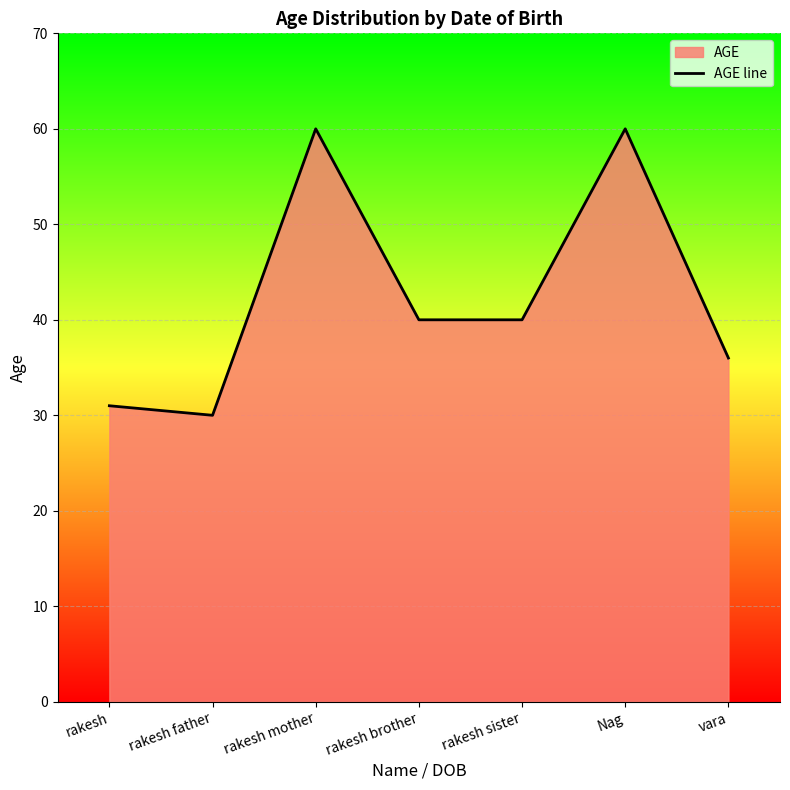

What is the ratio of the value at rakesh sister to the value at Nag?

0.7